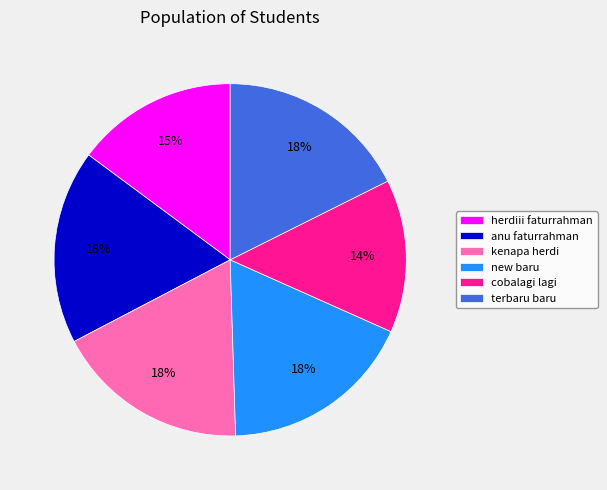

Combined, do new baru and cobalagi lagi account for over 50%?

No